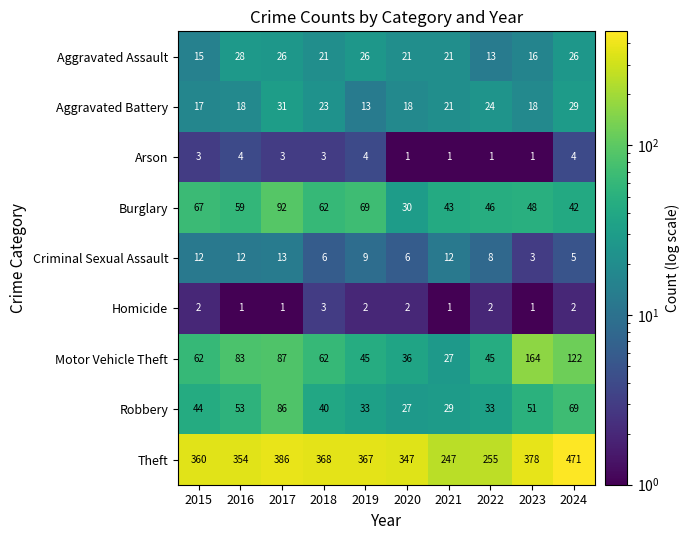

What is the total value across all series at 2018?

588